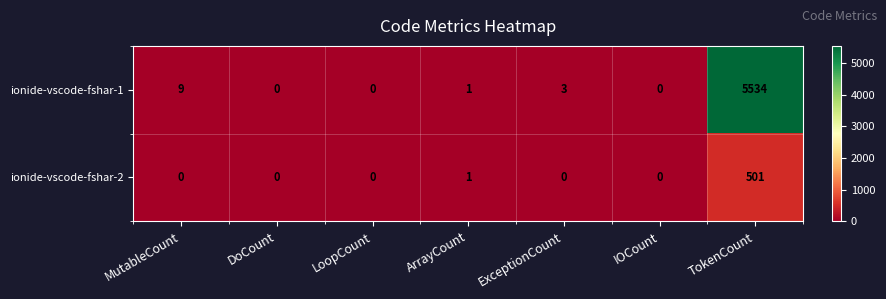

Between MutableCount and ArrayCount, which series saw the biggest shift?

ionide-vscode-fshar-1